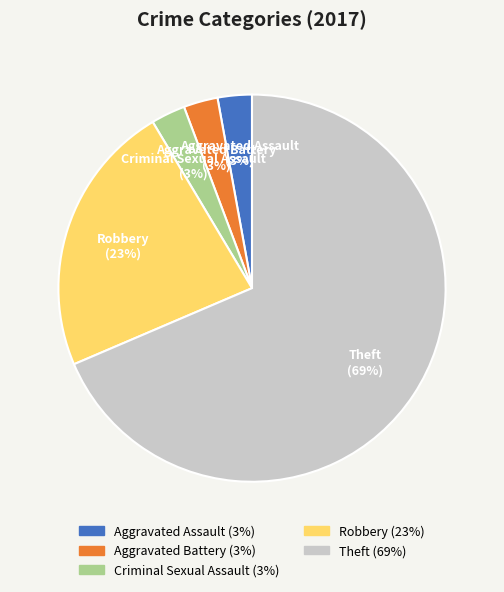

The Aggravated Battery slice represents 14% of the pie. True or false?

False